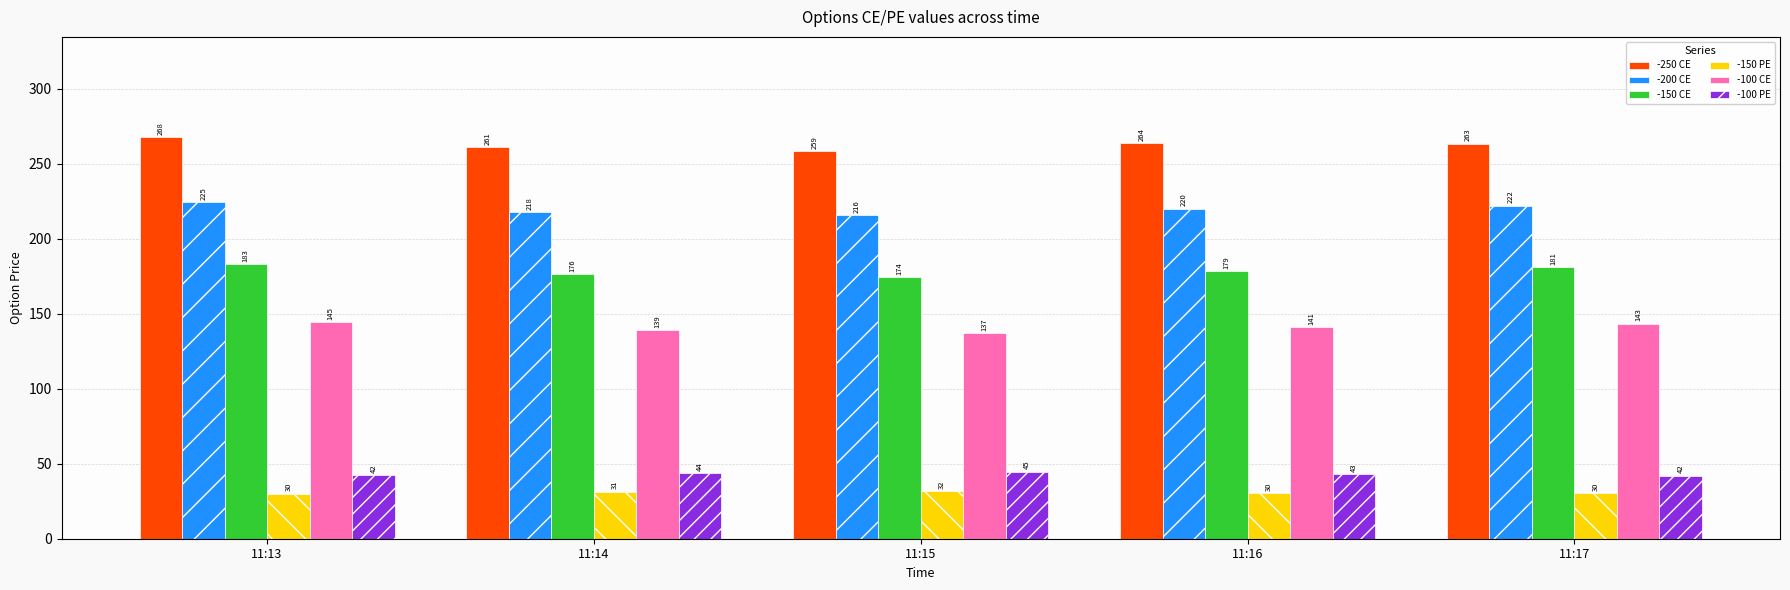

What is the value of the -150 CE bar at the 3rd from the left?

174.5